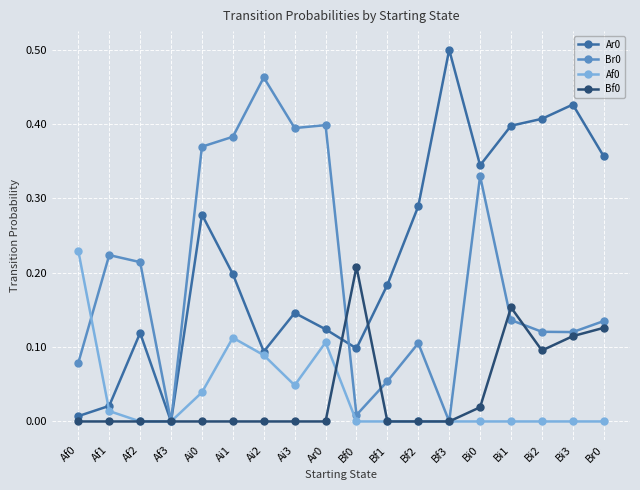

What is the label of the 7th point from the left?

Ai2